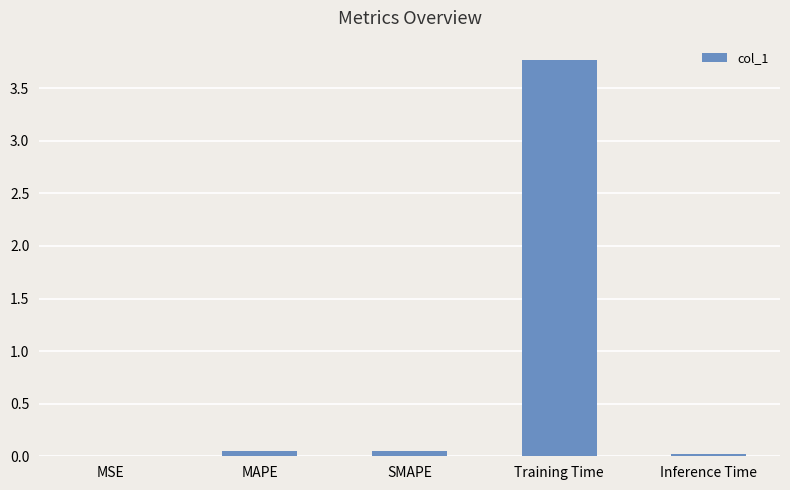

Is it true that the value at Training Time is 3.8?

True